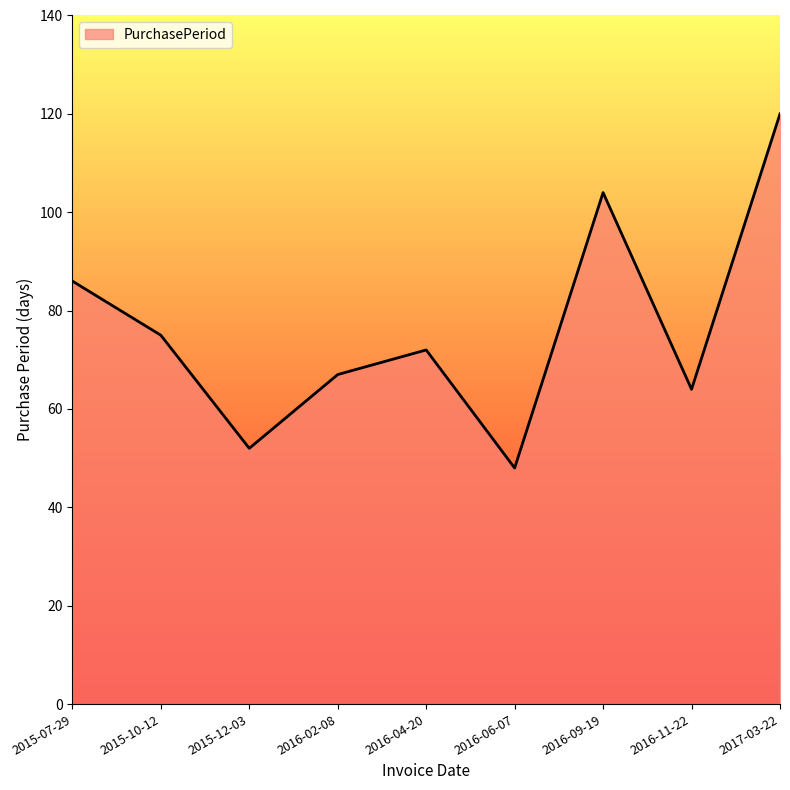

Reading left to right, what are all the values shown in this chart?

86	75	52	67	72	48	104	64	120